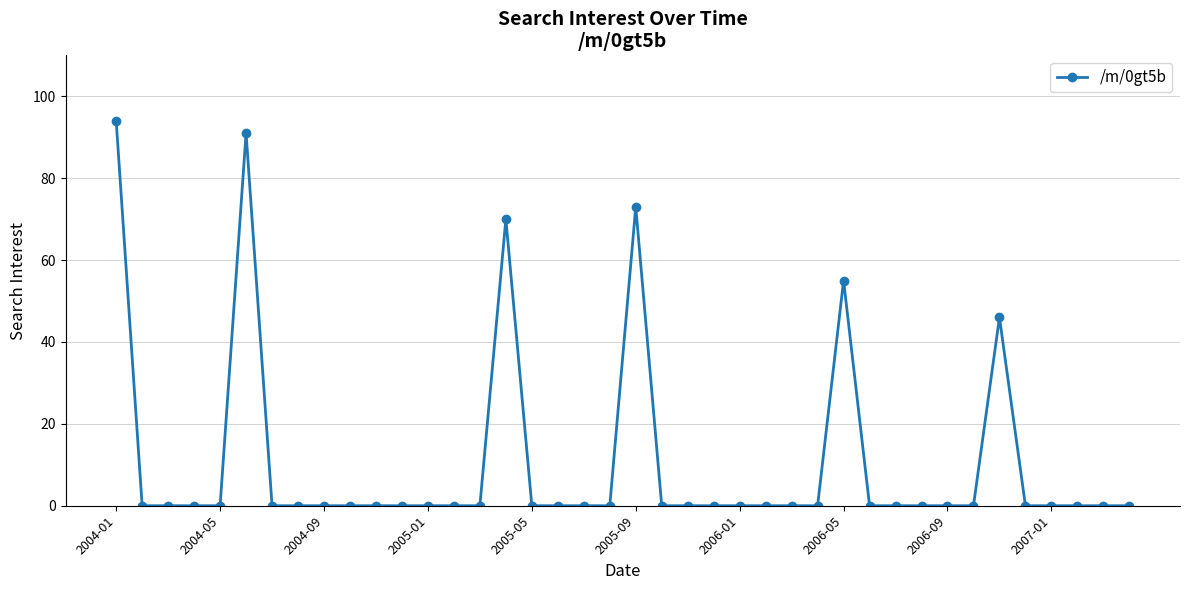

True or false: there are more than 1 points higher than both neighbors.

True